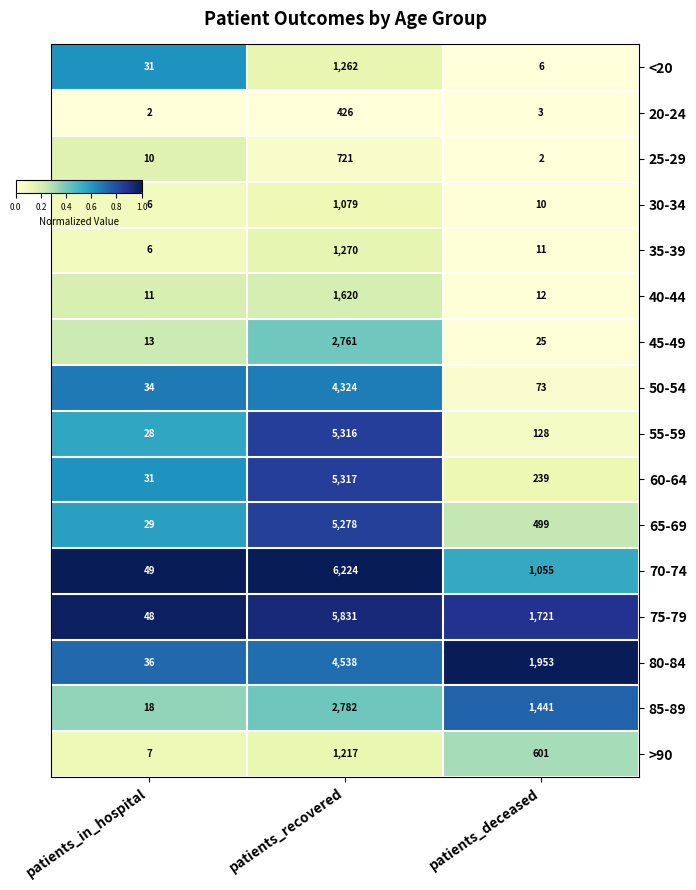

Which series has the largest total across all categories?

75-79